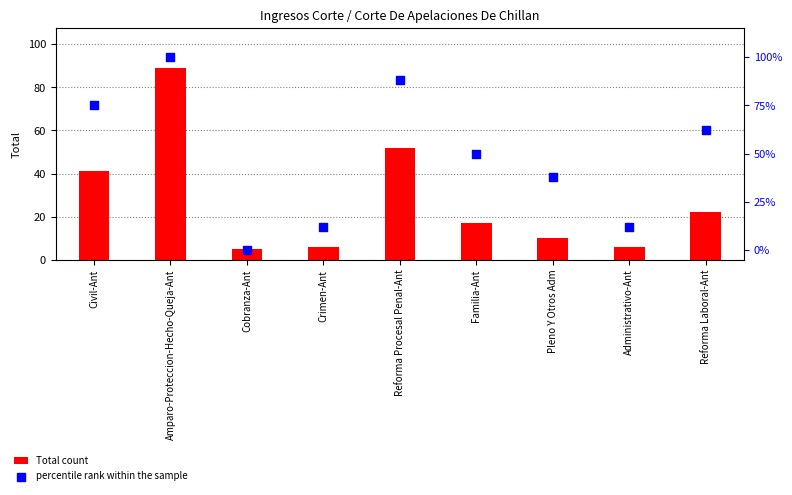

At which category is the sum across all series the highest?

Amparo-Proteccion-Hecho-Queja-Ant